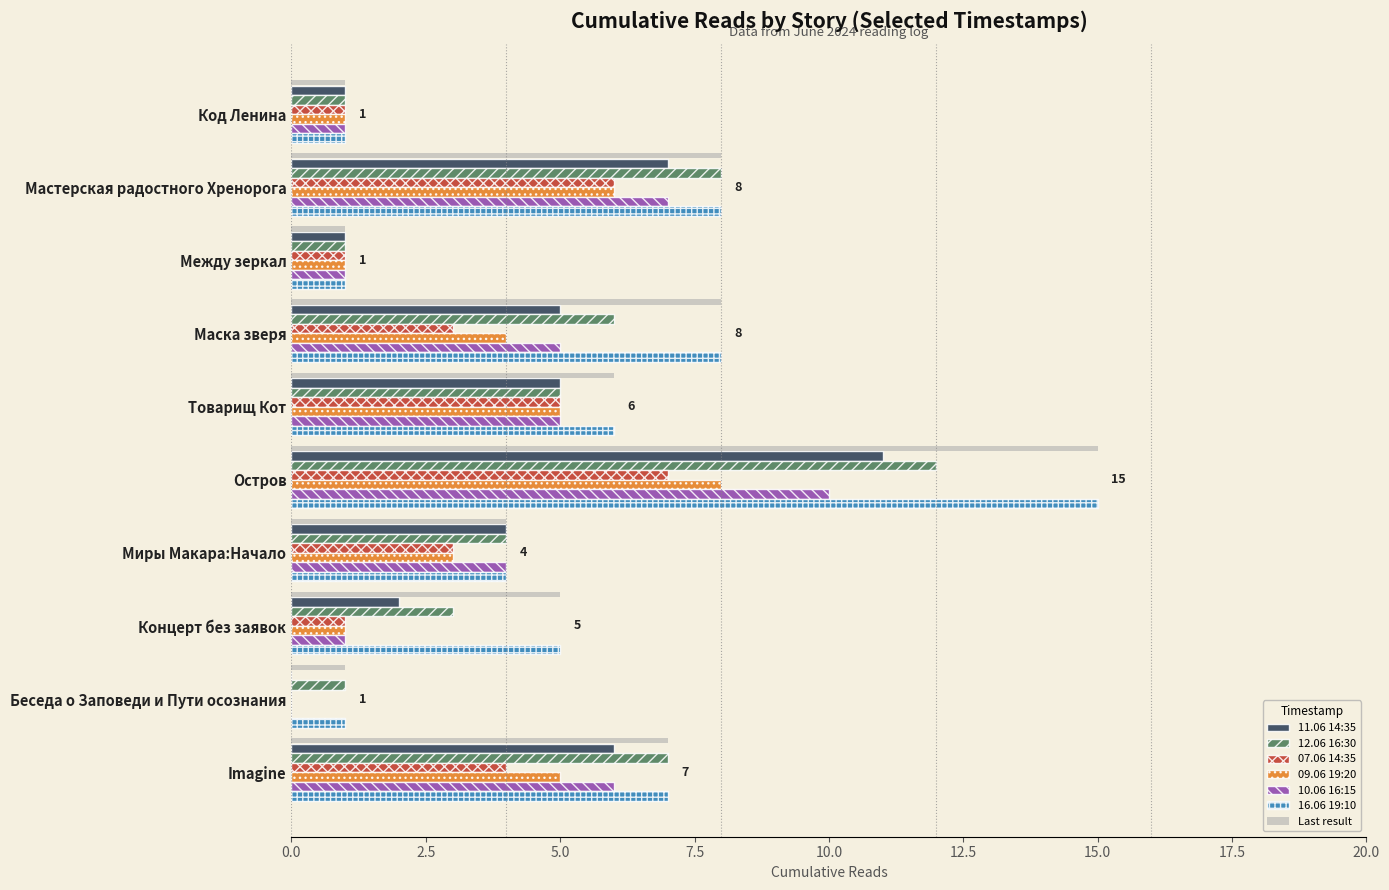

Is it true that 12.06 16:30 equals 3 at Товарищ Кот?

False